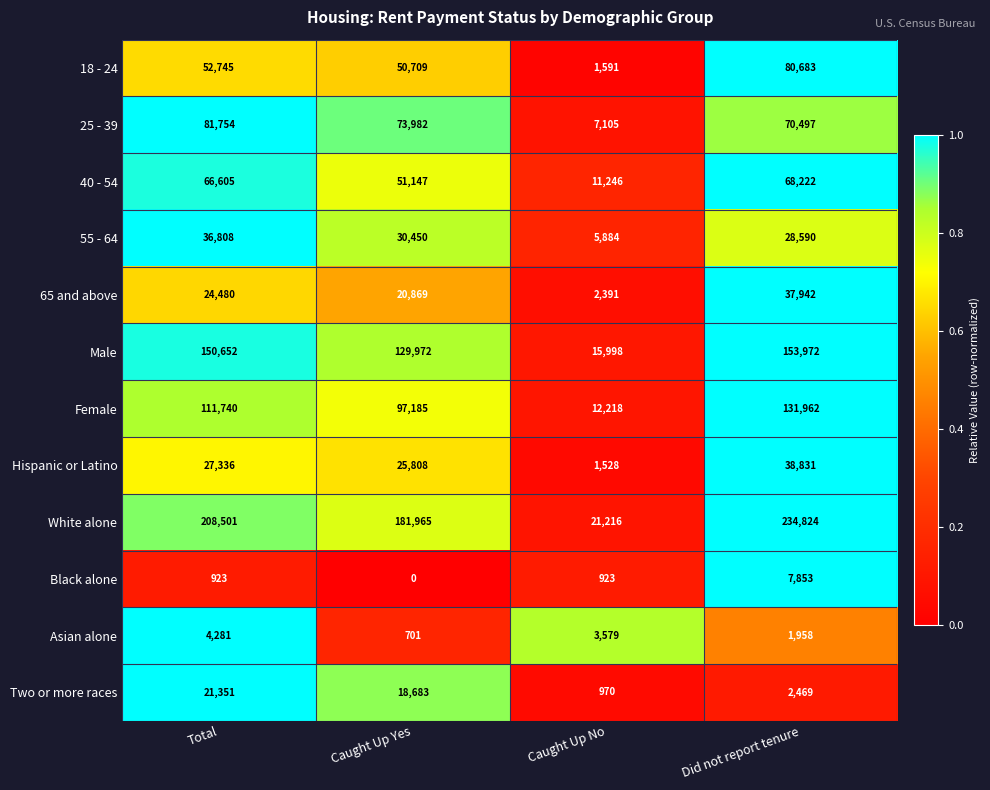

Is it true that 55 - 64 equals 30450 at Caught Up Yes?

True